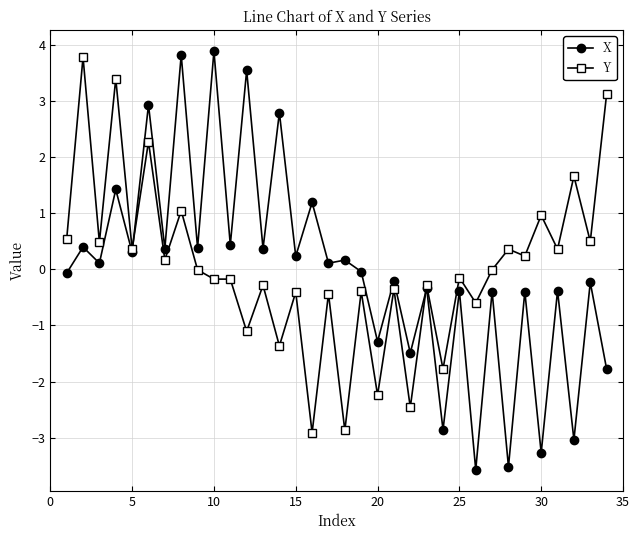

What is the maximum value for Y?

3.8